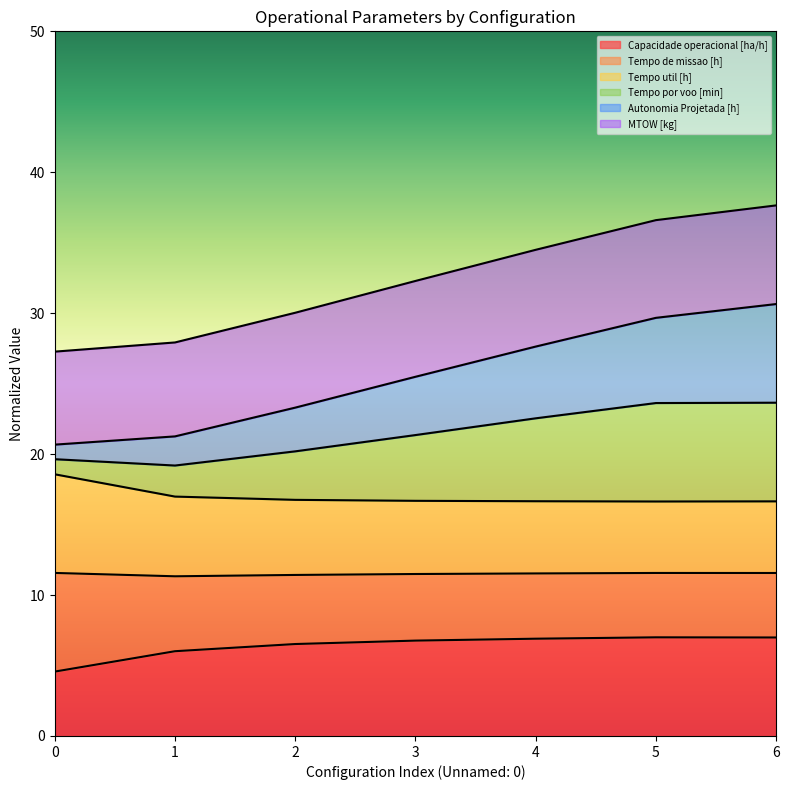

The value of Capacidade operacional [ha/h] at 1 is 6.0. True or false?

True